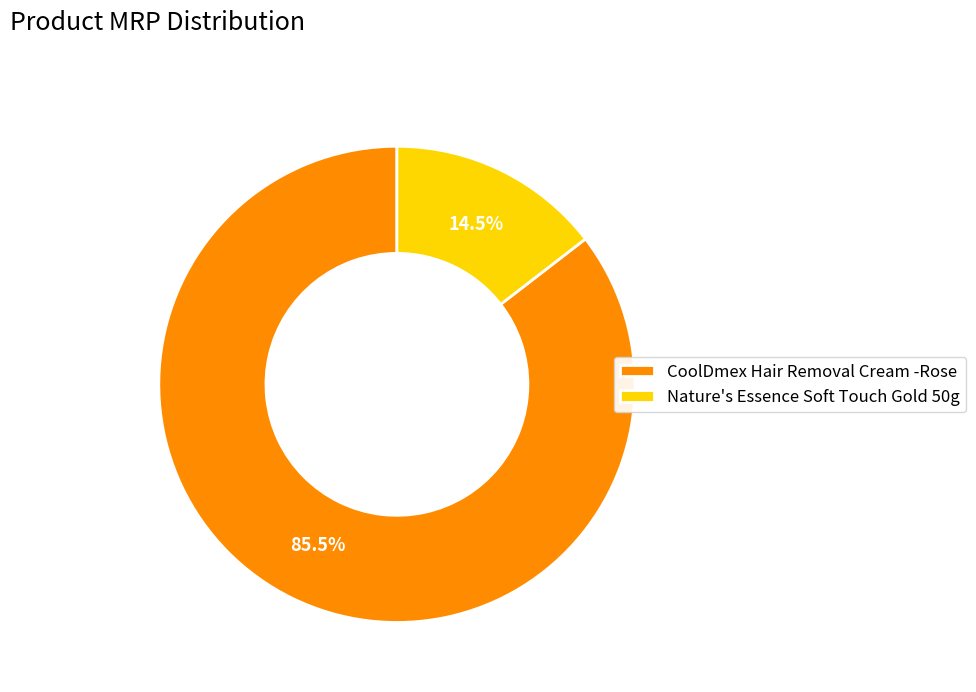

Which category has the smallest portion of the pie?

Nature's Essence Soft Touch Gold 50g